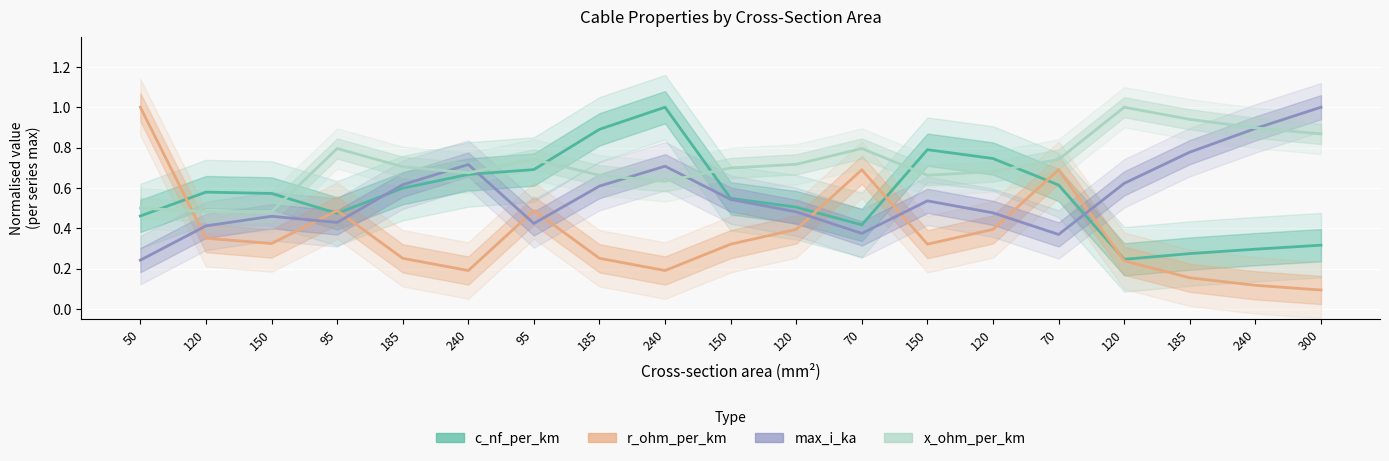

Where is the first local maximum for r_ohm_per_km?

95